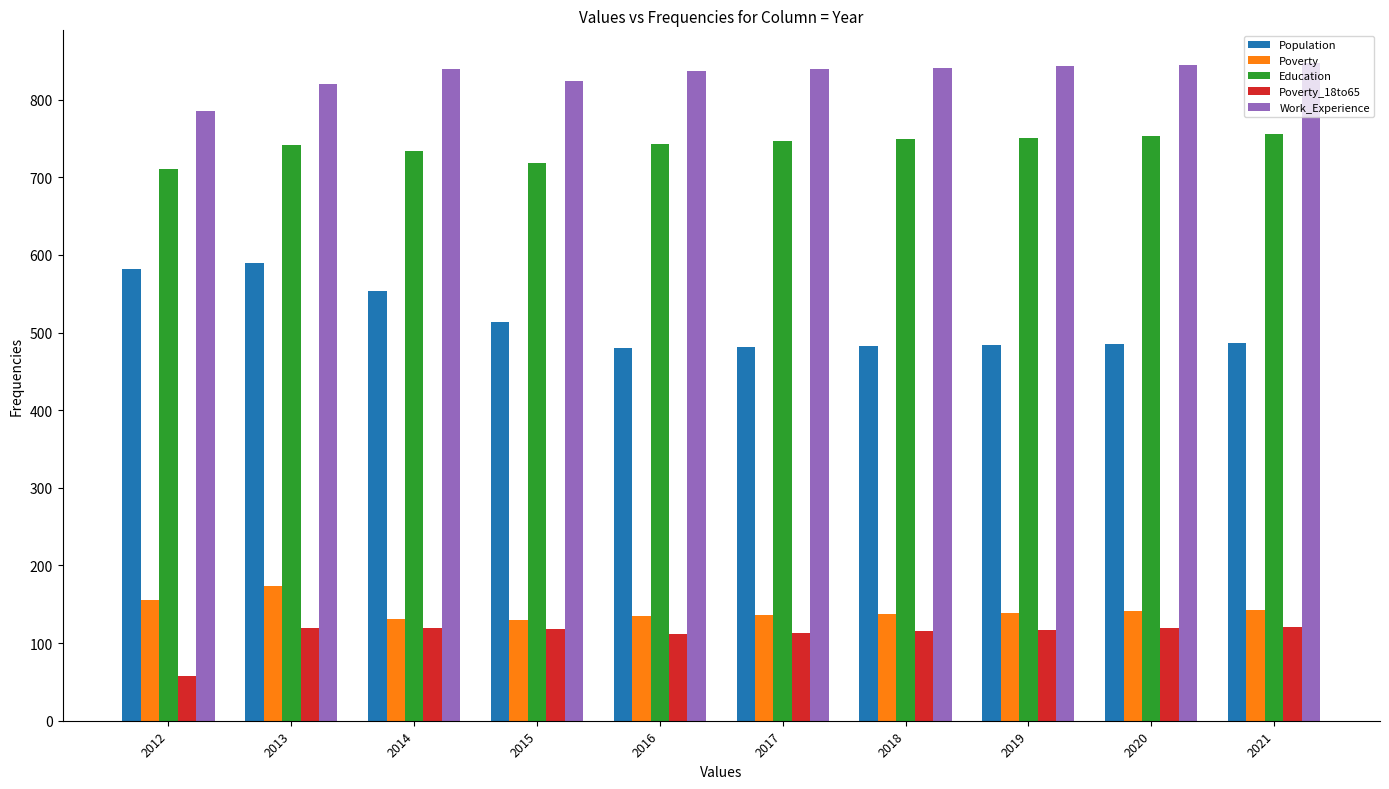

At which category is the sum across all series the highest?

2013